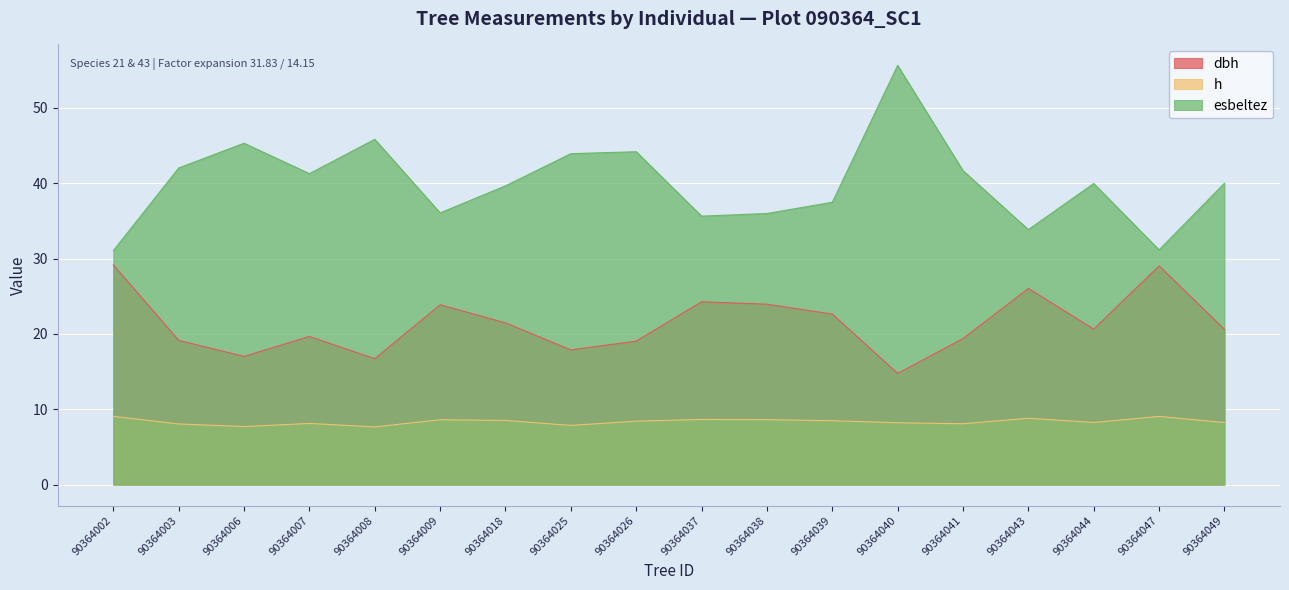

What are all the series names shown in the legend?

dbh, h, esbeltez